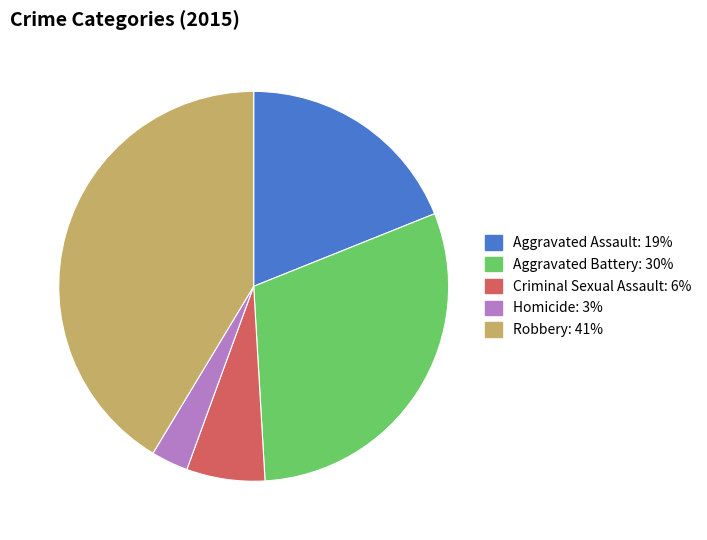

Does any single category account for the majority?

No